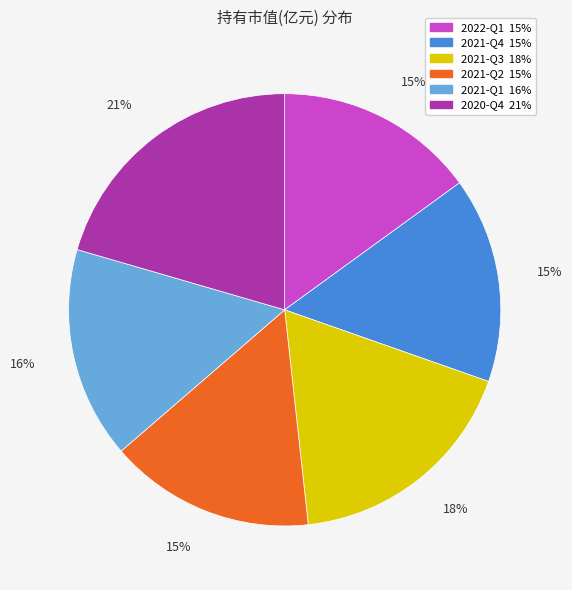

Which category has the biggest portion of the pie?

2020-Q4